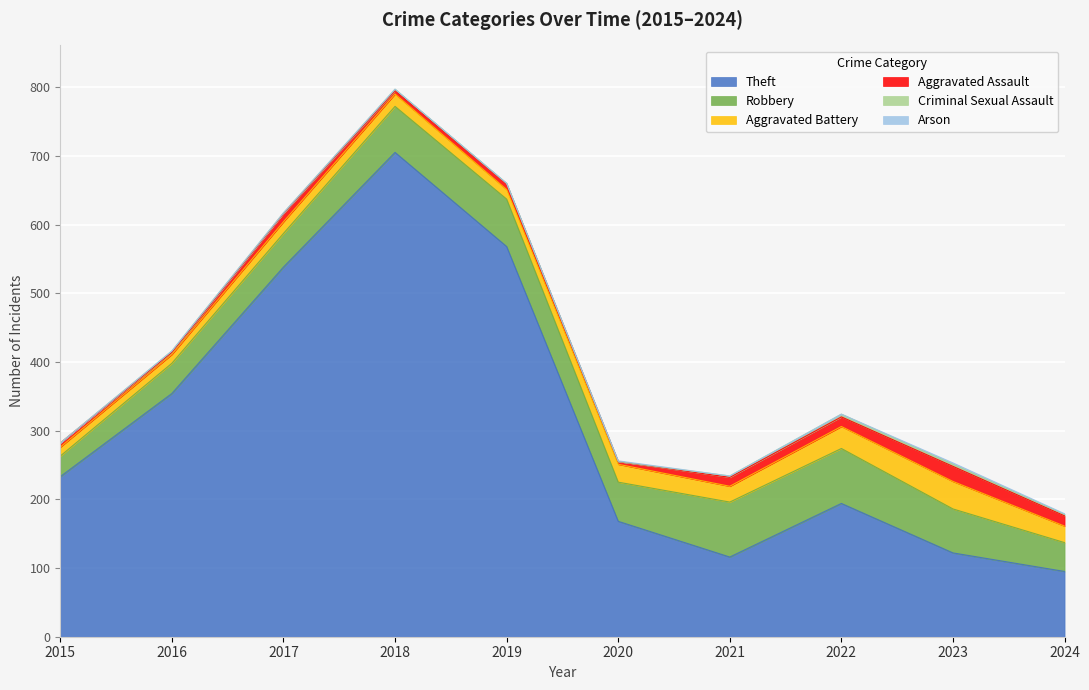

Which has a higher value, 2021 or 2023?

2023